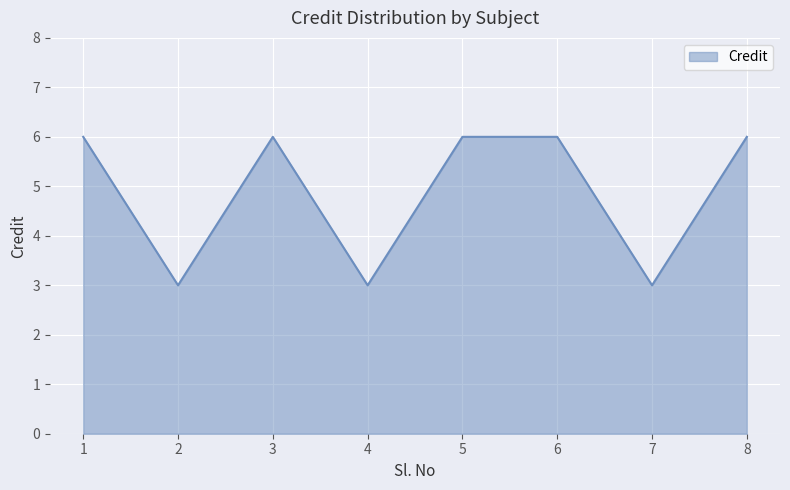

True or false: the data has more than 0 interior local peaks.

True